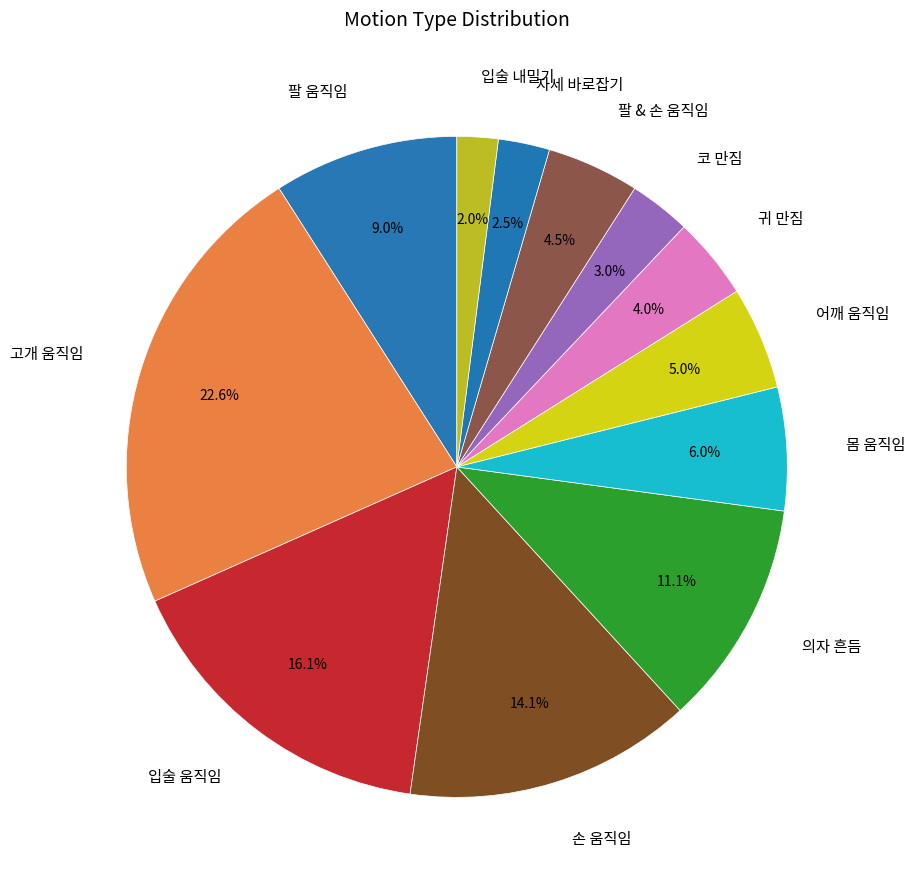

How many slices are in this pie chart?

12